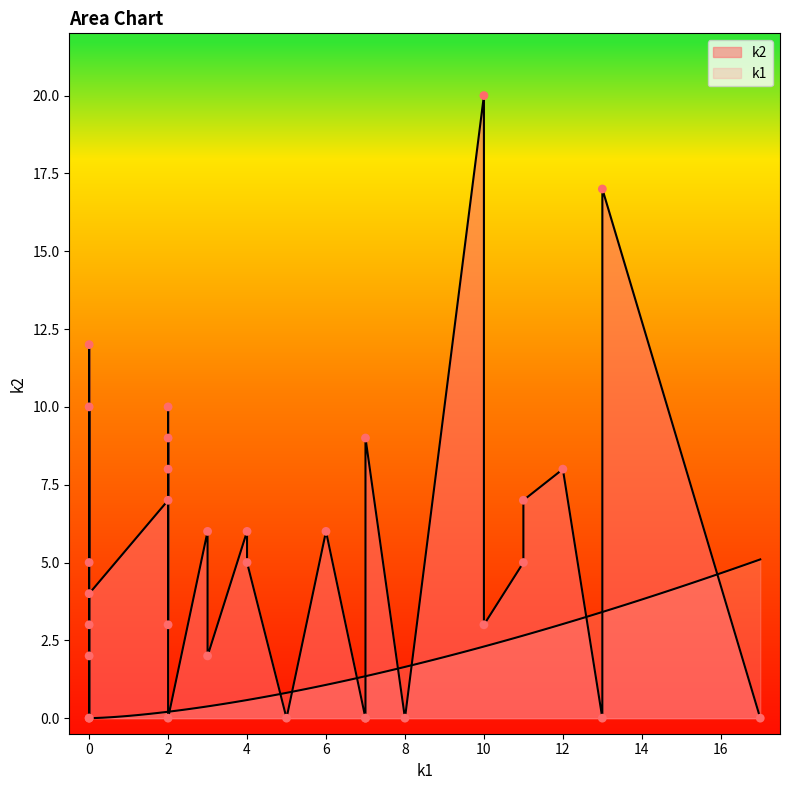

Which series reaches the maximum Y coordinate?

k2